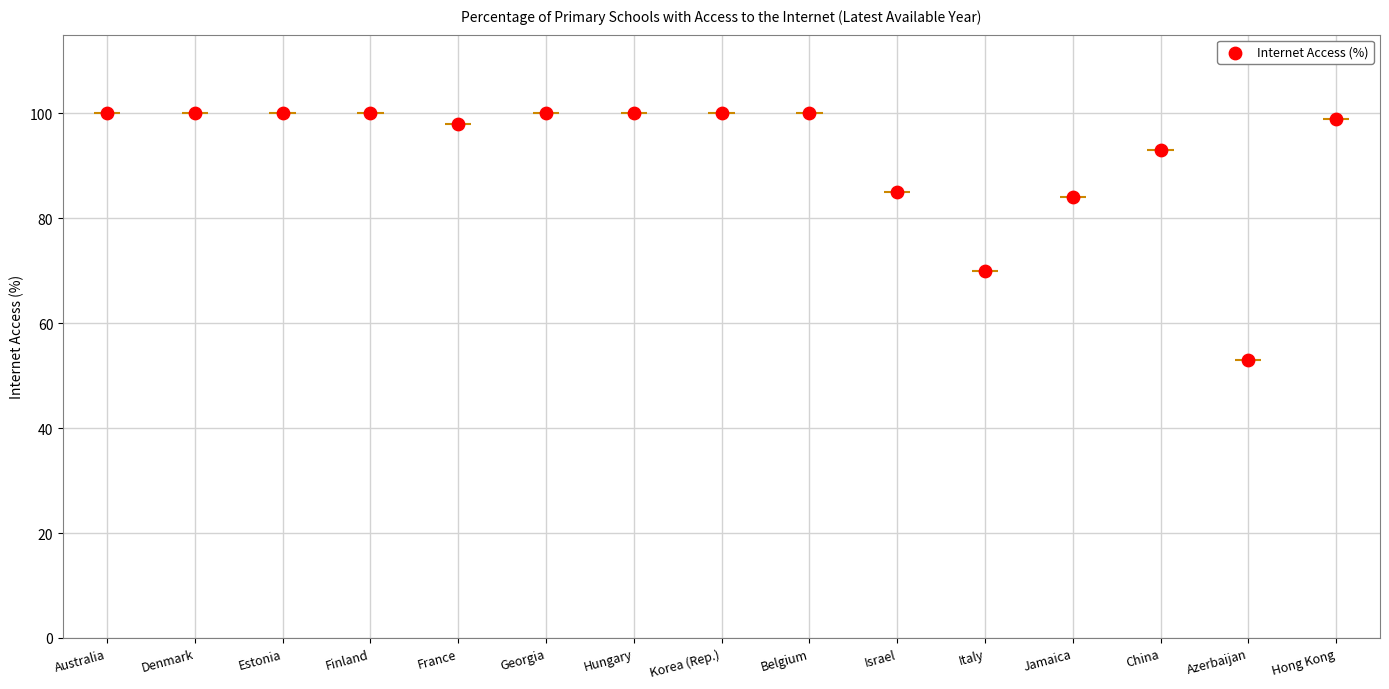

Approximately how many times larger is the value at Azerbaijan compared to Jamaica?

0.6